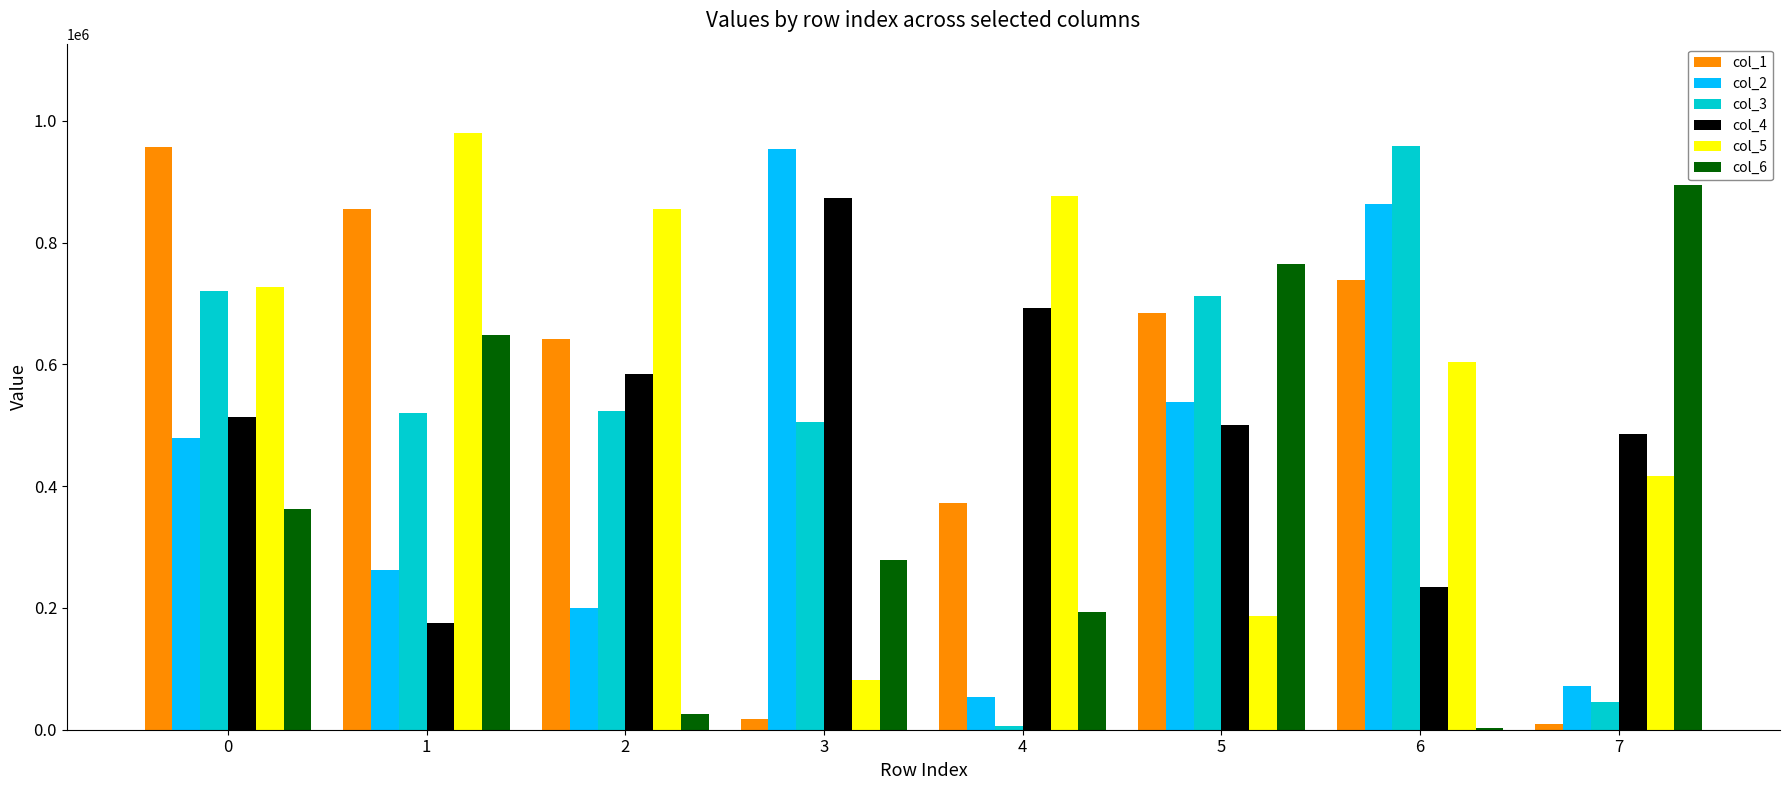

What is the maximum value shown in the chart?

979745